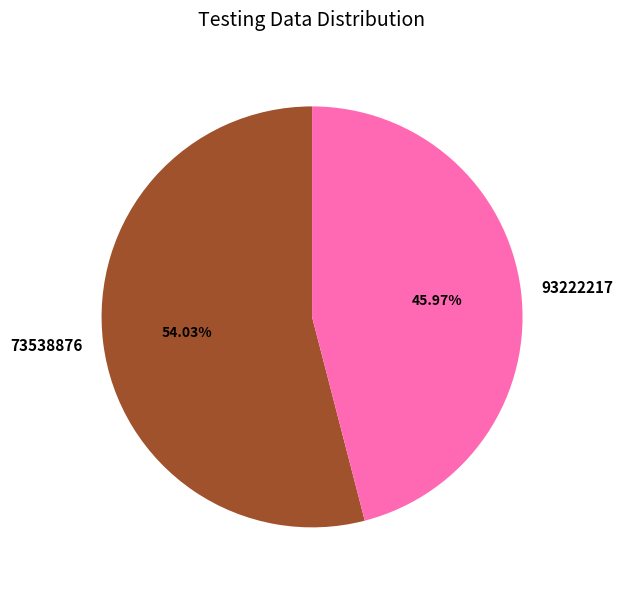

What is the smallest slice in the pie chart?

93222217